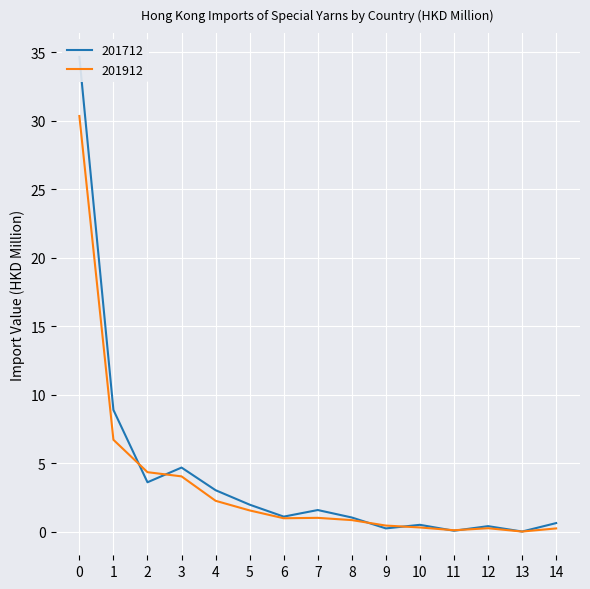

List the series in order of their overall mean, highest first.

201712, 201912